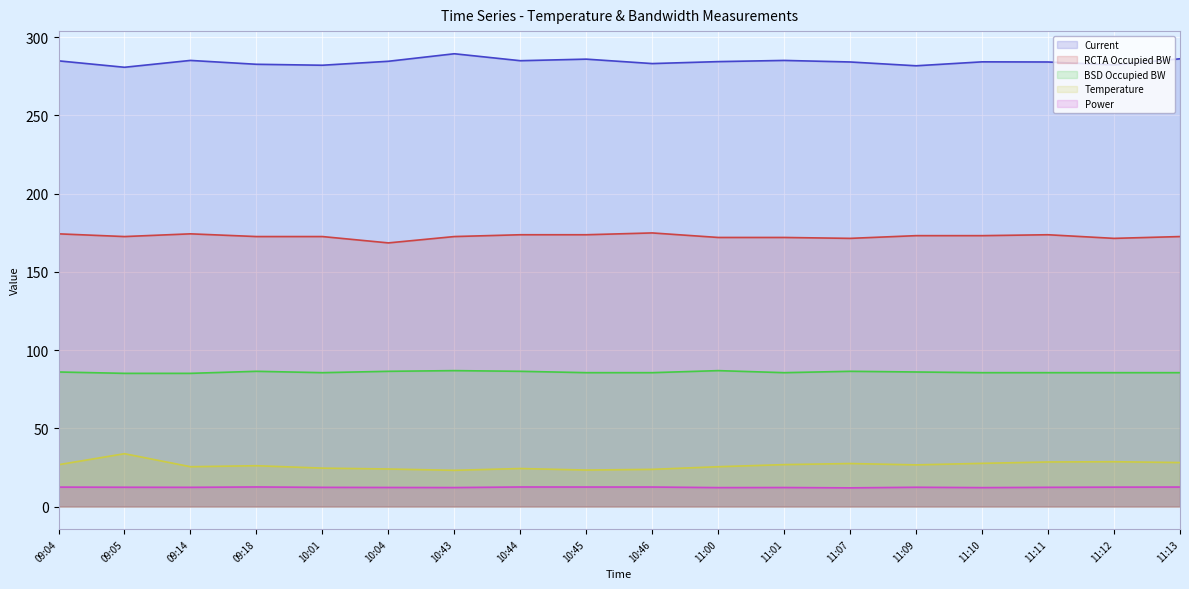

True or false: Current and Temperature cross at least once.

False